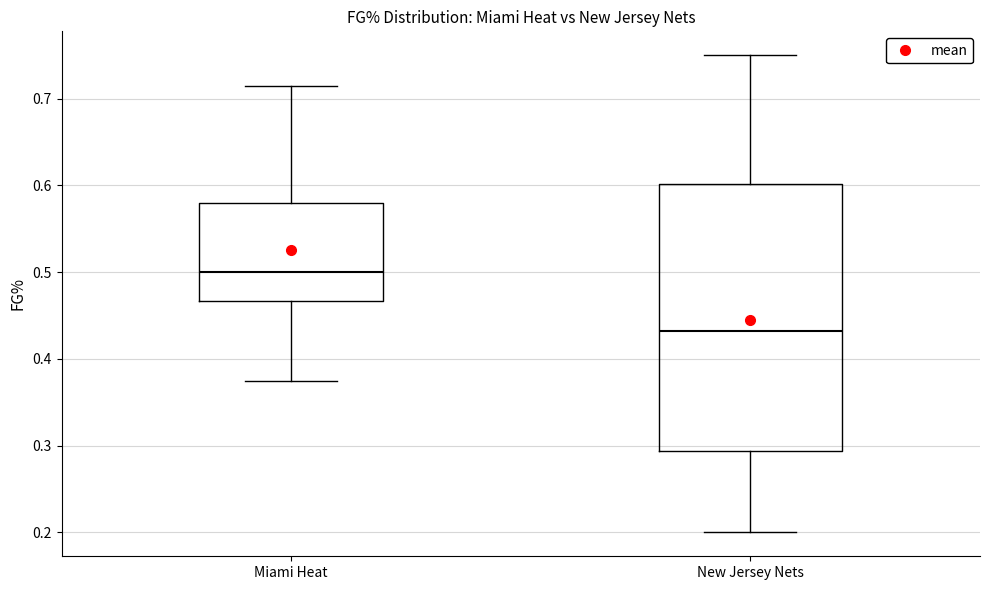

Which box is the tallest, from its lower edge to its upper edge?

New Jersey Nets